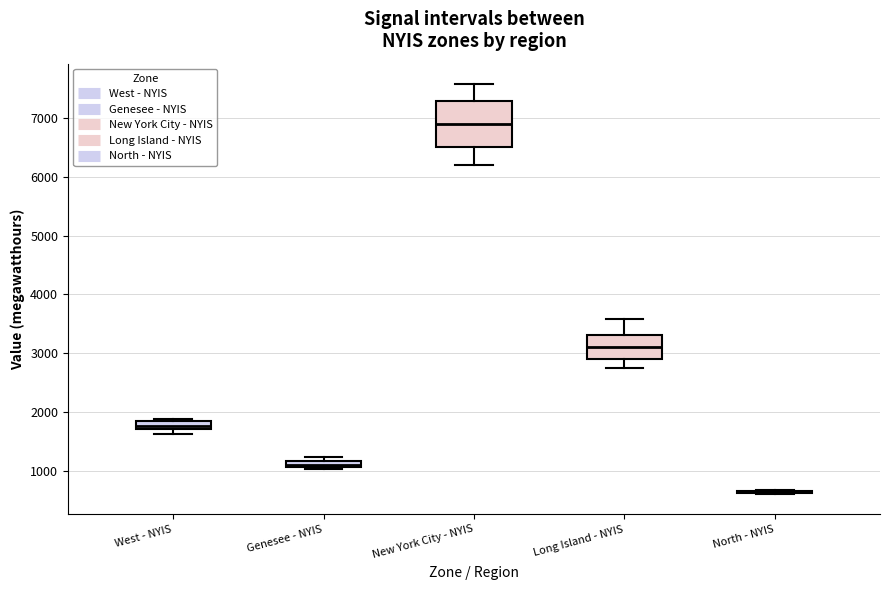

Where is the lower edge of the box for Genesee - NYIS on the y-axis? The values are not printed on the chart, so give them approximately, as read against the axis.

1100